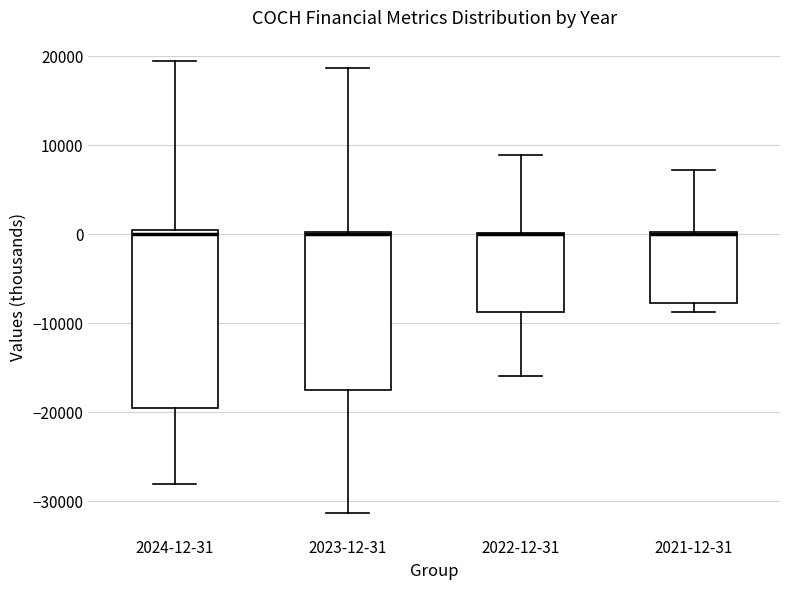

Where is the upper edge of the box for 2024-12-31 on the y-axis? The values are not printed on the chart, so give them approximately, as read against the axis.

0